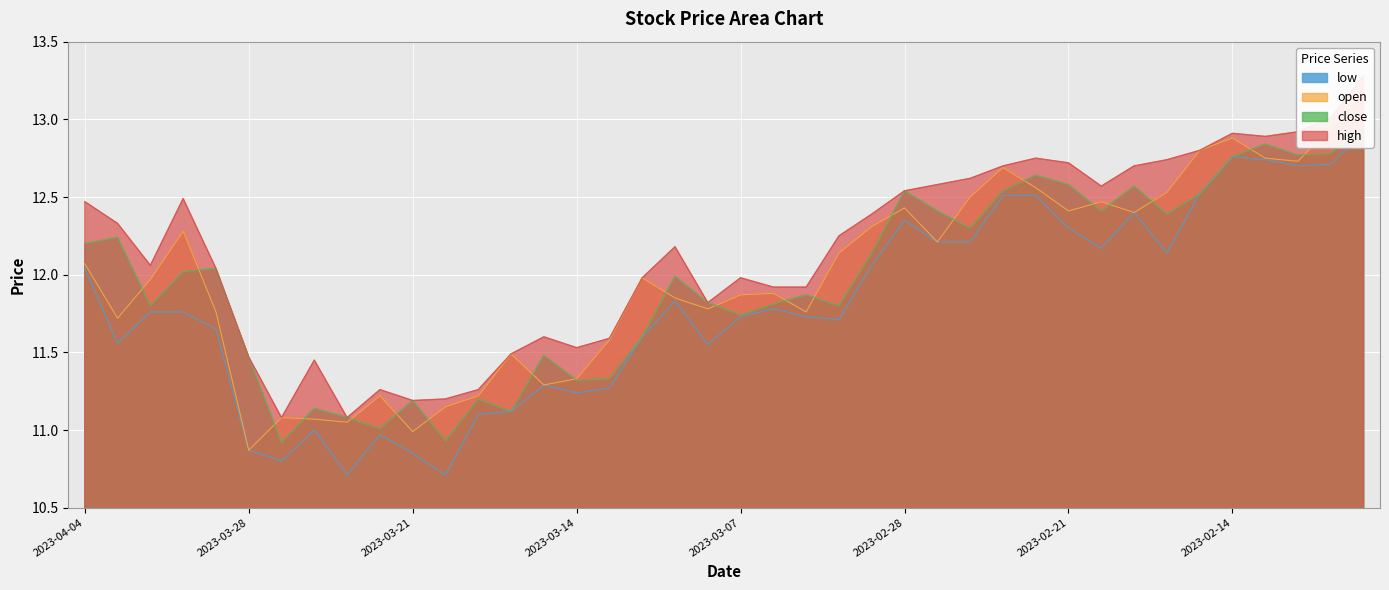

What is the label of the 14th point from the right?

2023-02-27